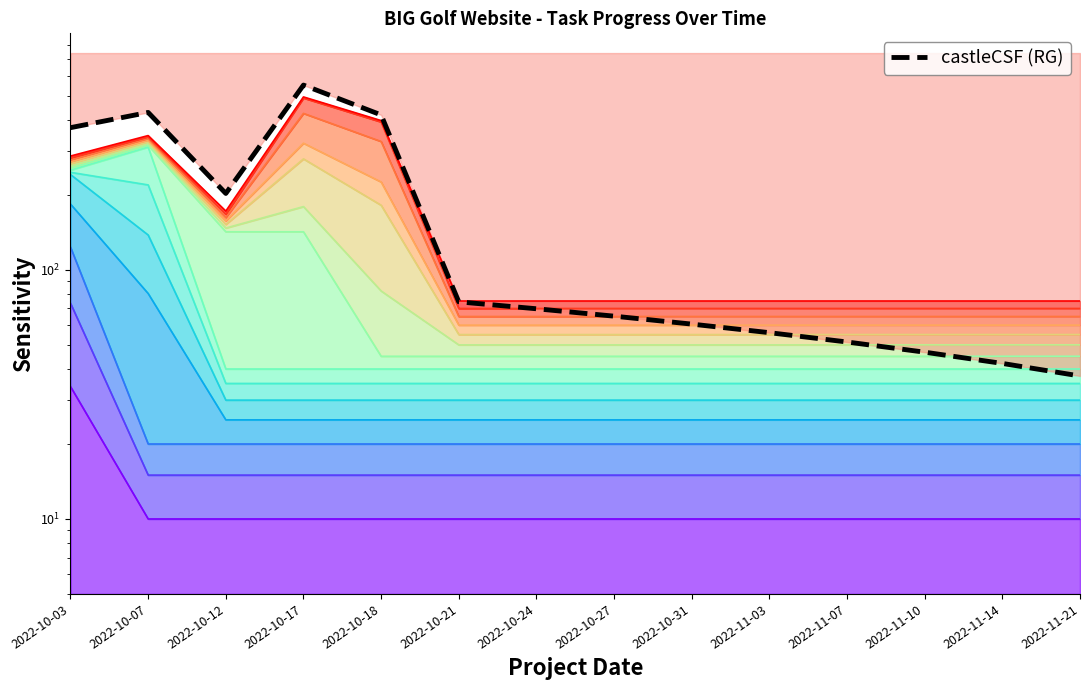

Between 2022-10-03 and 2022-10-12, which is larger?

2022-10-03